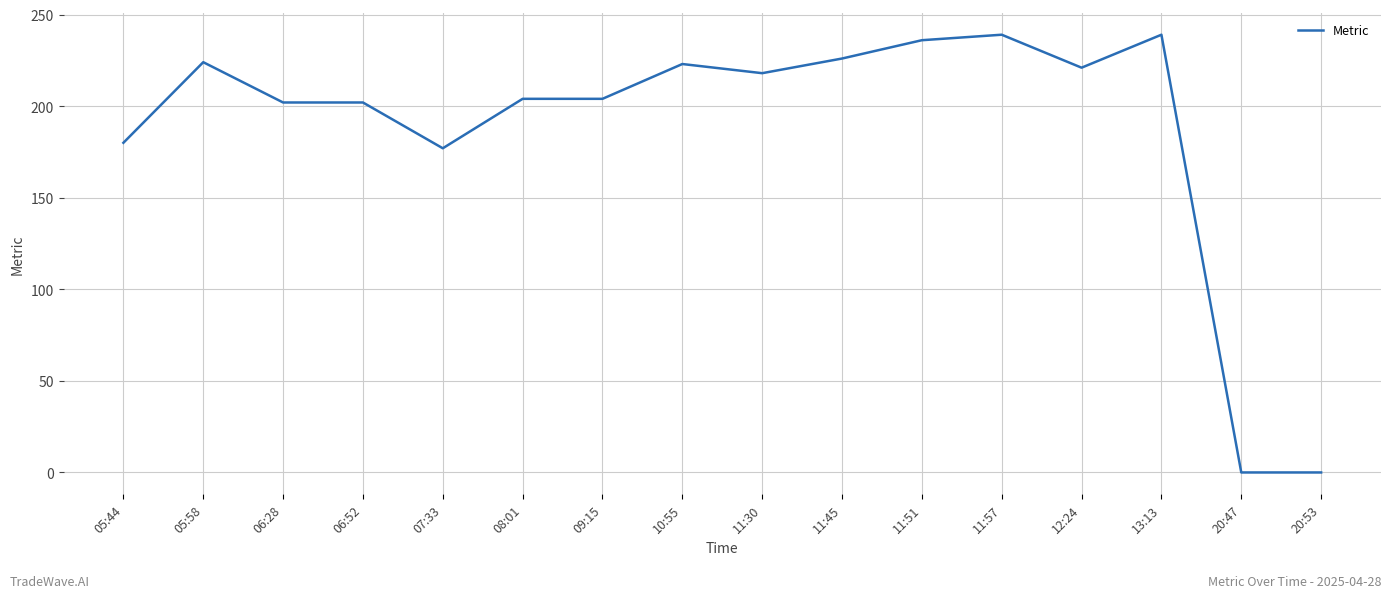

At which label does the data first exceed 218?

05:58